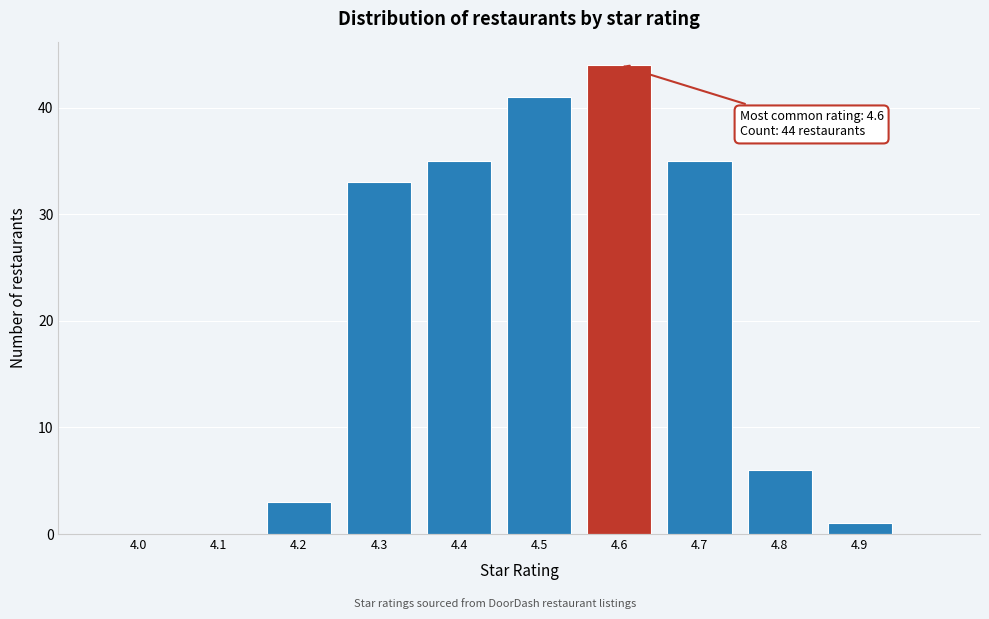

Which range on the x-axis has the tallest bar?

4.55 to 4.65